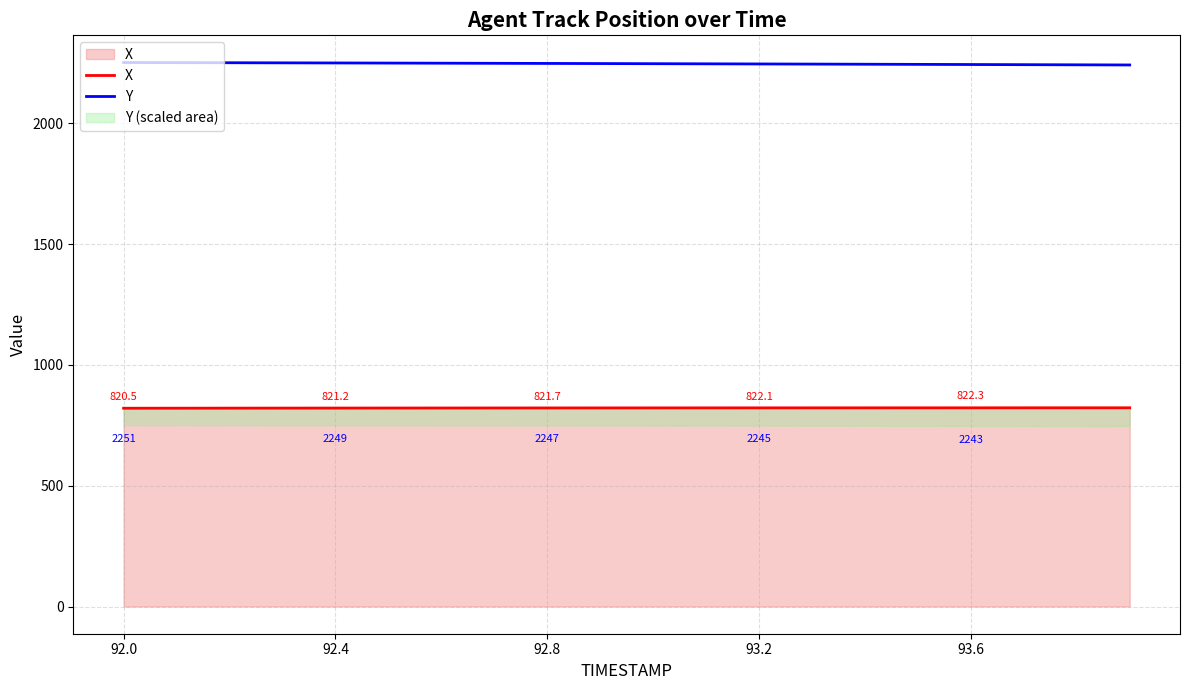

The Y series shows 678.2 at 9. True or false?

False